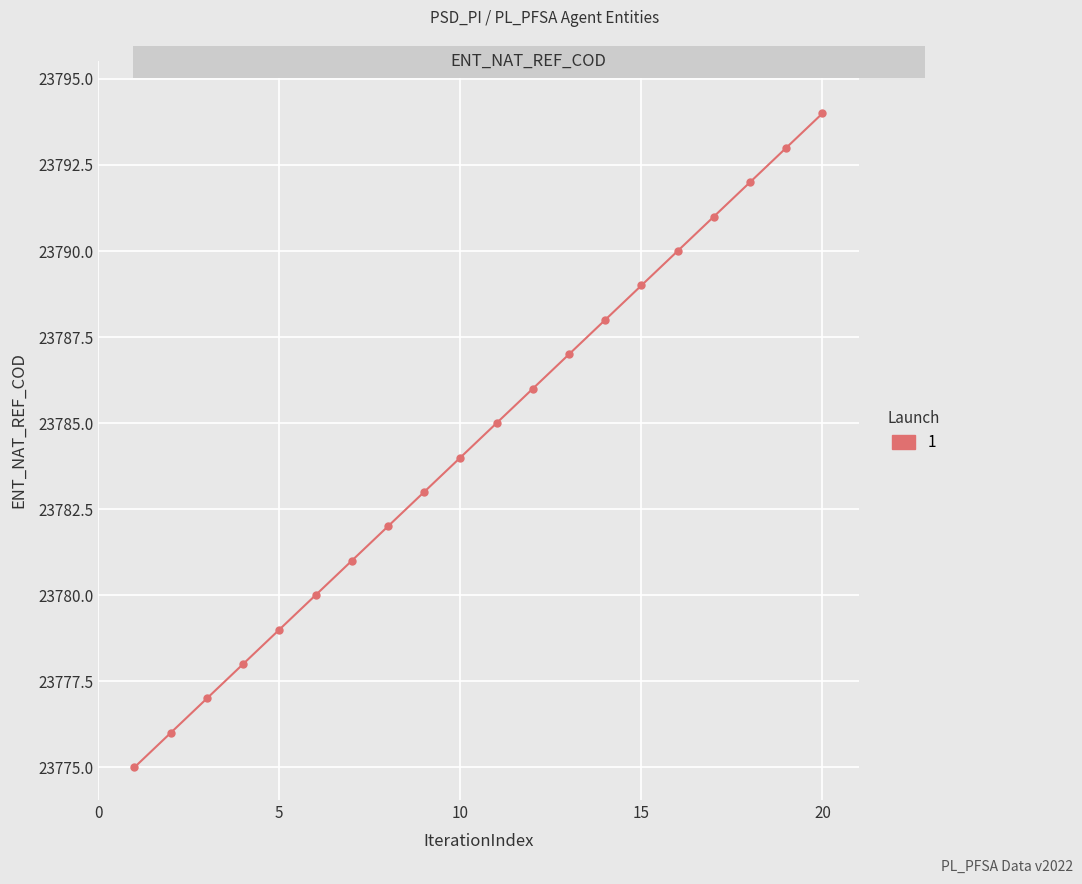

What is the value of the 20th point from the left?

23794